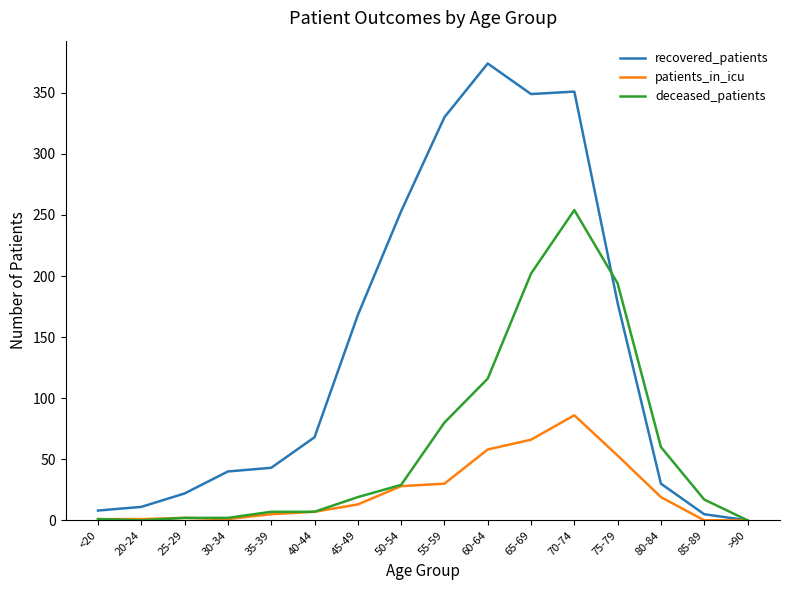

Rank the series by their average value, from lowest to highest.

patients_in_icu, deceased_patients, recovered_patients